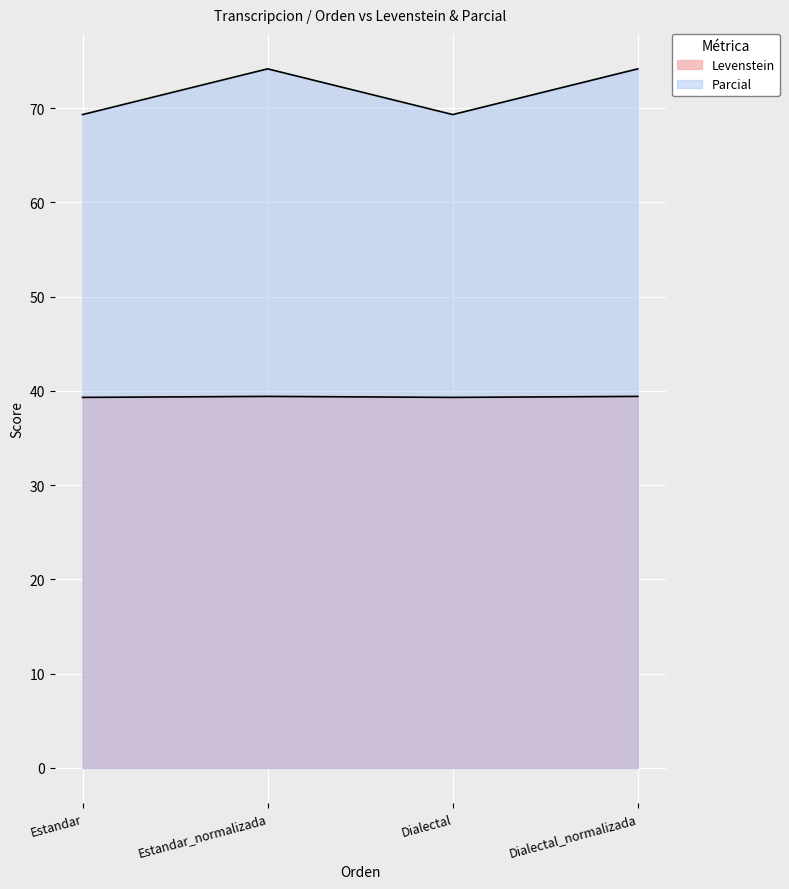

True or false: Parcial and Levenstein cross at least once.

False